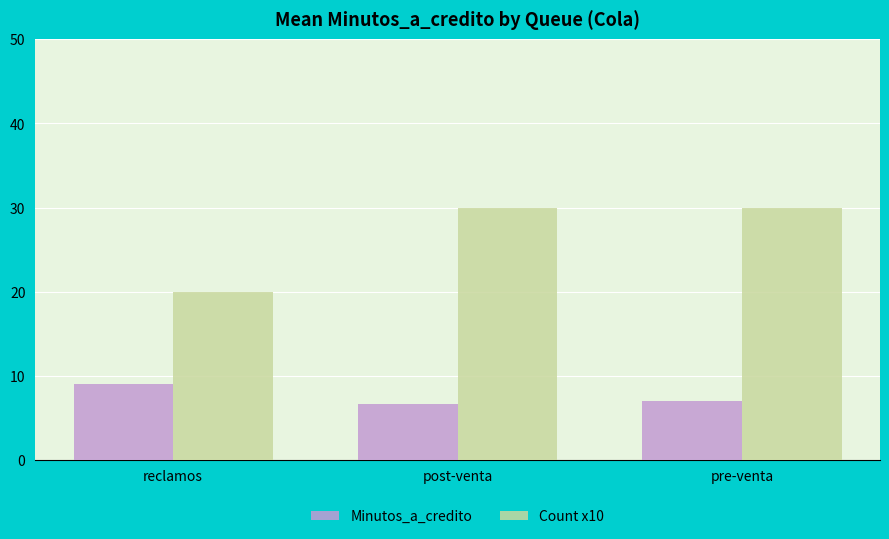

At how many categories does at least one series exceed 25?

2